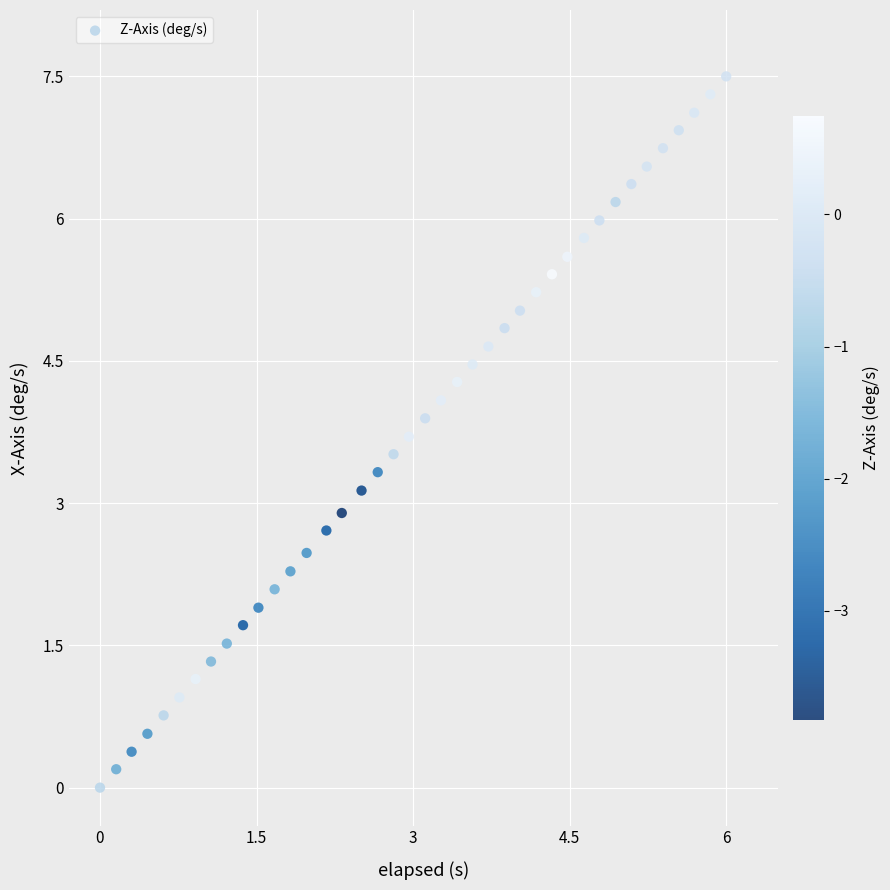

What is the range of Y values (max minus min)?

7.5